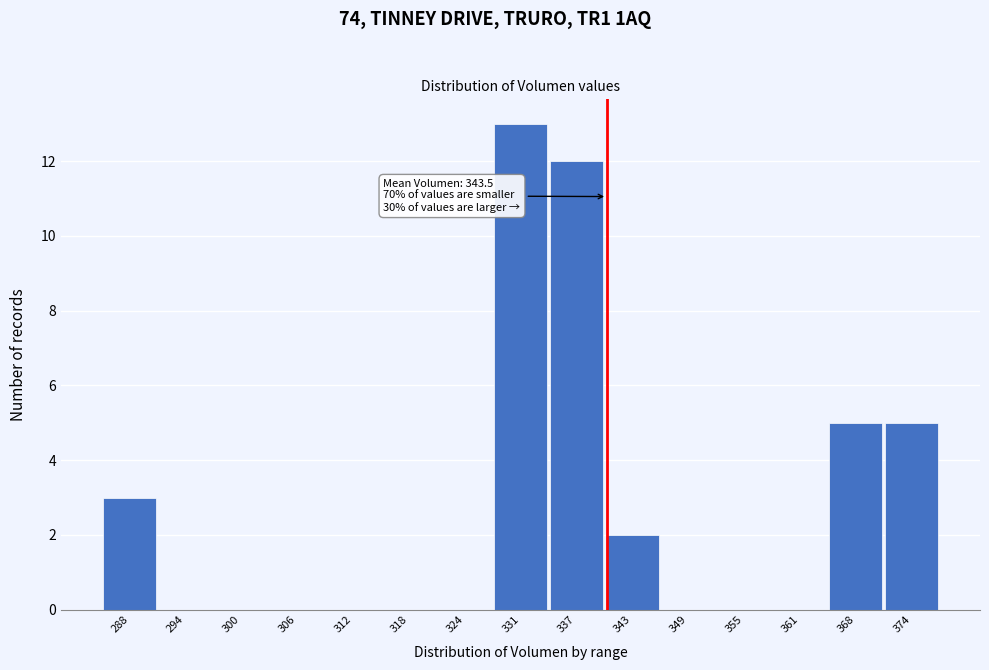

Reading right to left, list all the values displayed in this chart.

374=5	368=5	361=0	355=0	349=0	343=2	337=12	331=13	324=0	318=0	312=0	306=0	300=0	294=0	288=3